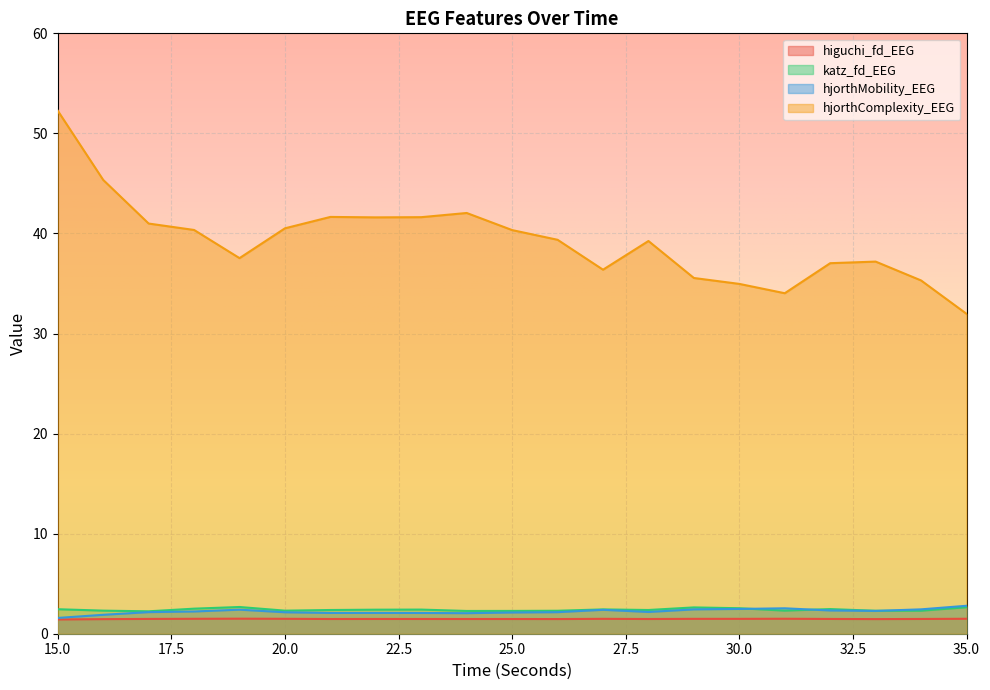

What is the value of the hjorthMobility_EEG point at the 3rd from the left?

2.2